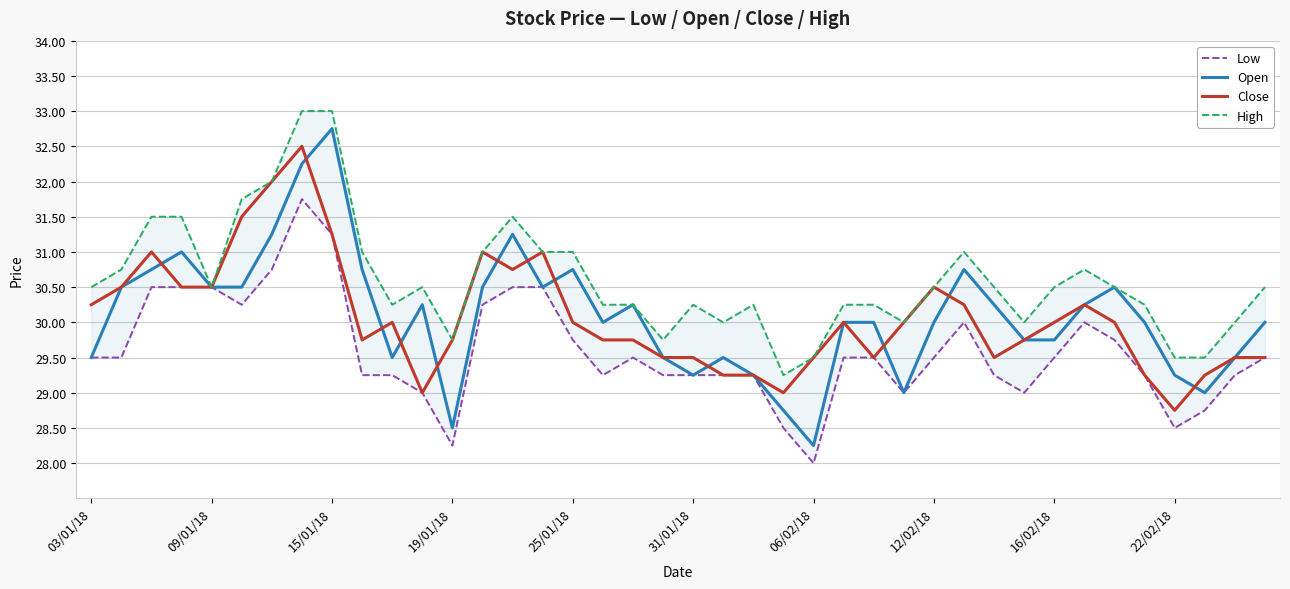

What is the highest value of the Close series?

32.5